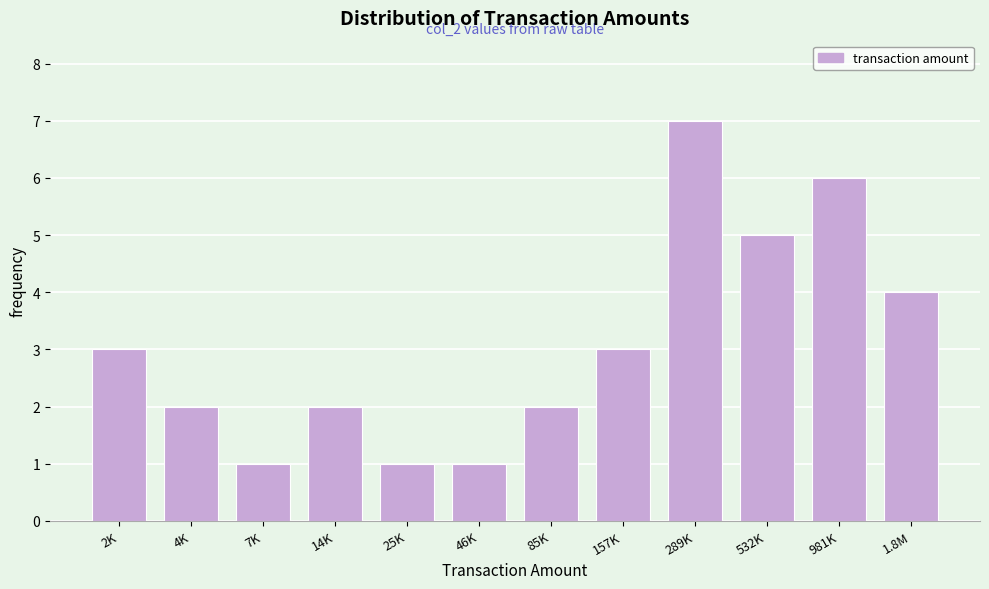

Reading left to right, list all the values displayed in this chart.

3	2	1	2	1	1	2	3	7	5	6	4